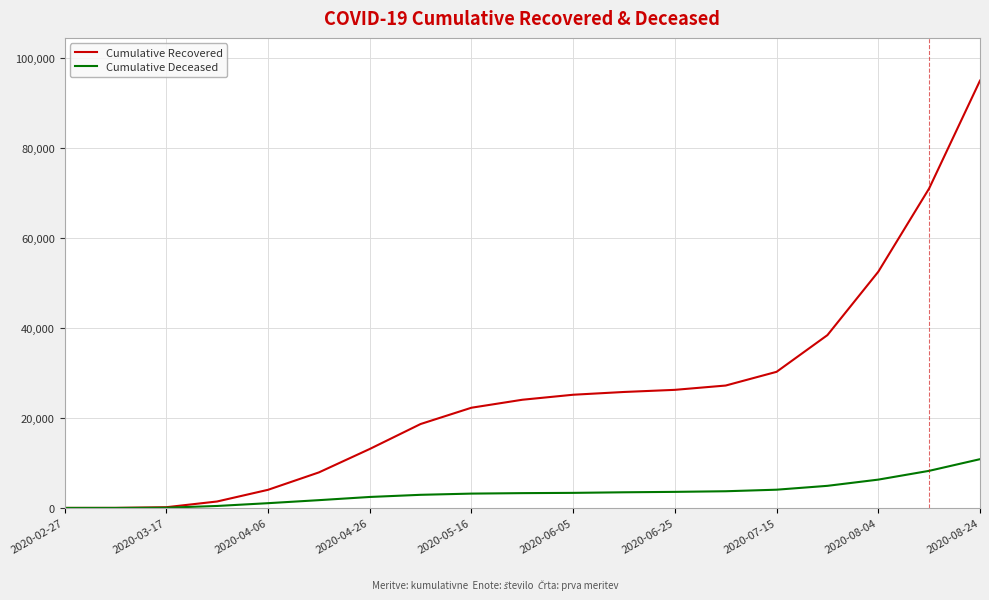

Which series has the largest range (max minus min)?

Cumulative Recovered